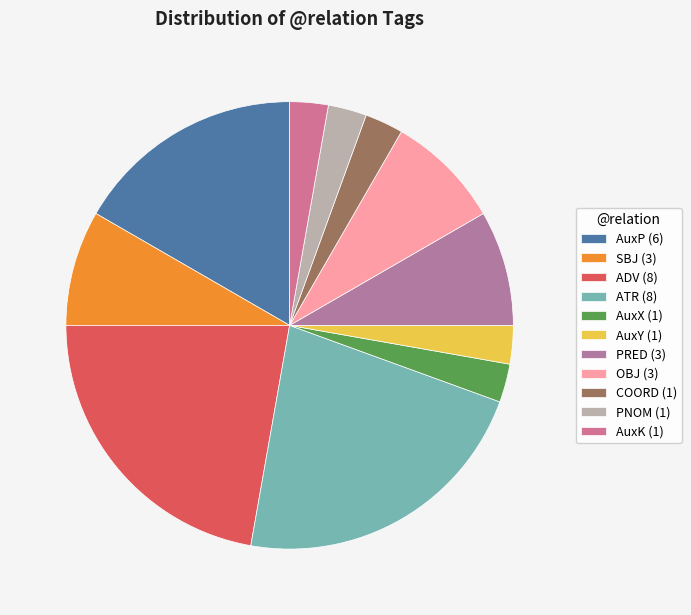

Count the number of slices in the pie.

11